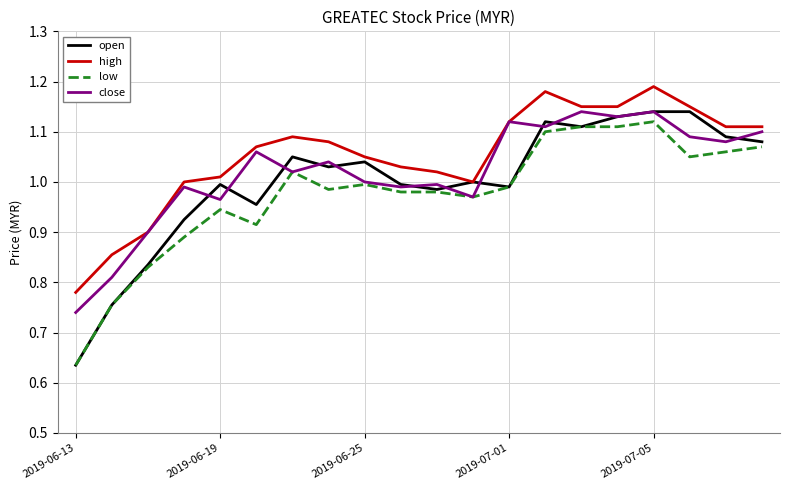

After their last crossing, which series has the higher values: open or close?

close